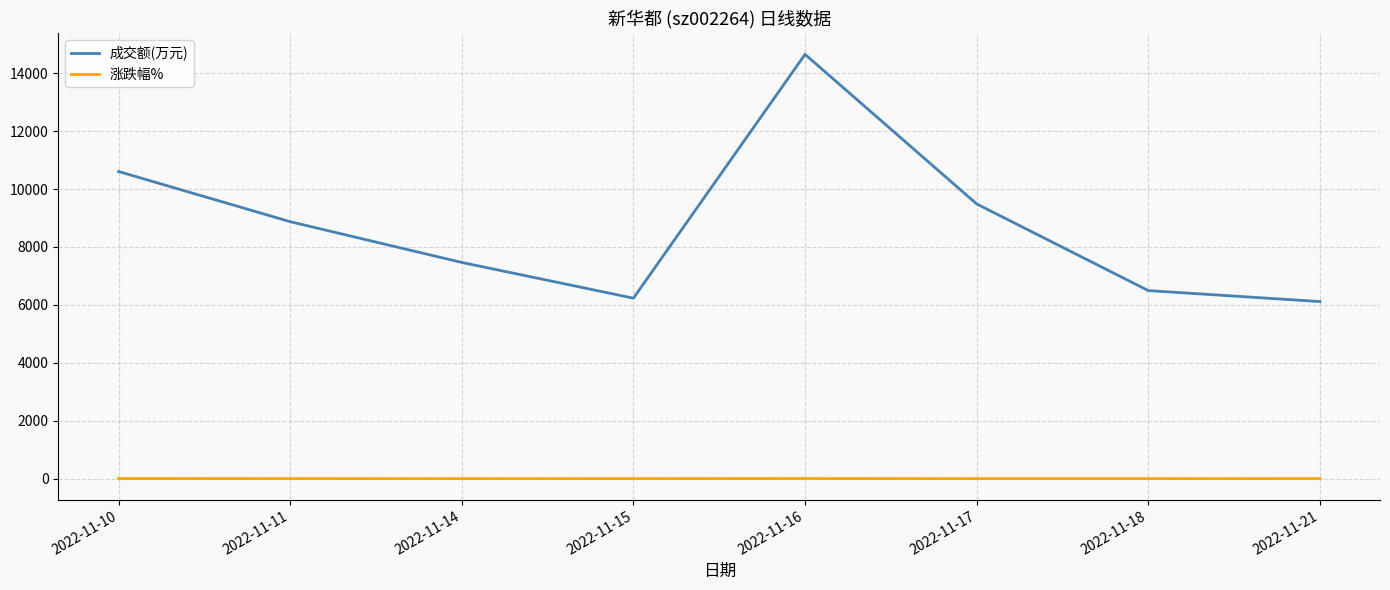

True or false: 涨跌幅% and 成交额(万元) intersect in this chart.

False